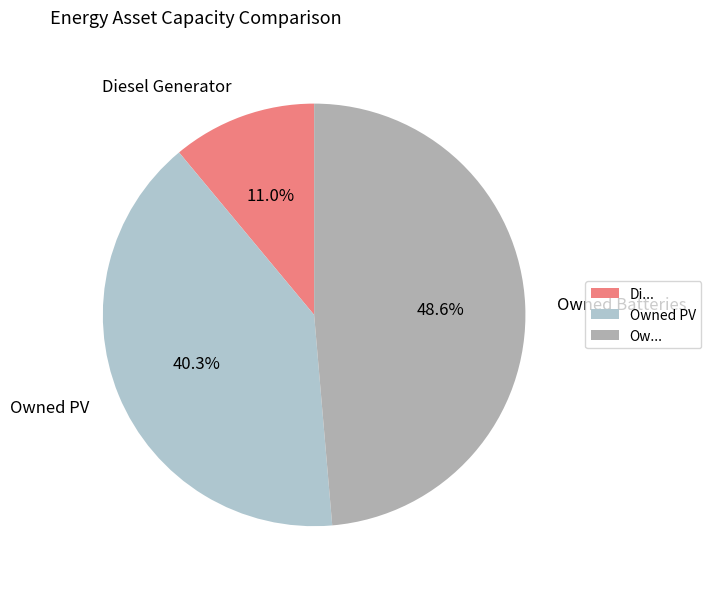

What percentage is the Owned PV slice, to the nearest percent?

40%